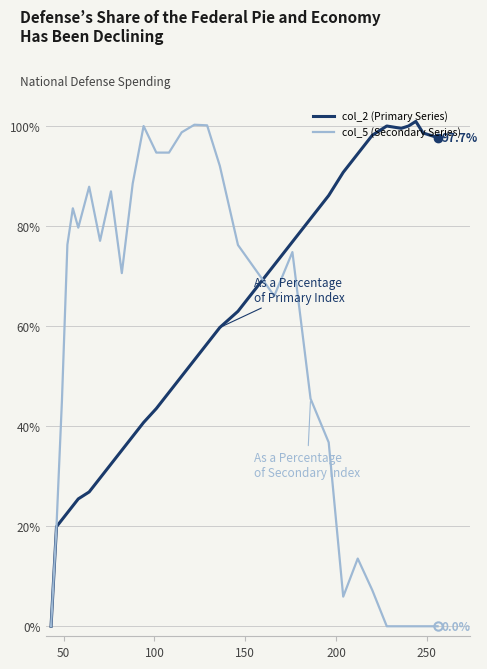

List the series in order of their overall mean, highest first.

col_2 (Primary Series), col_5 (Secondary Series)